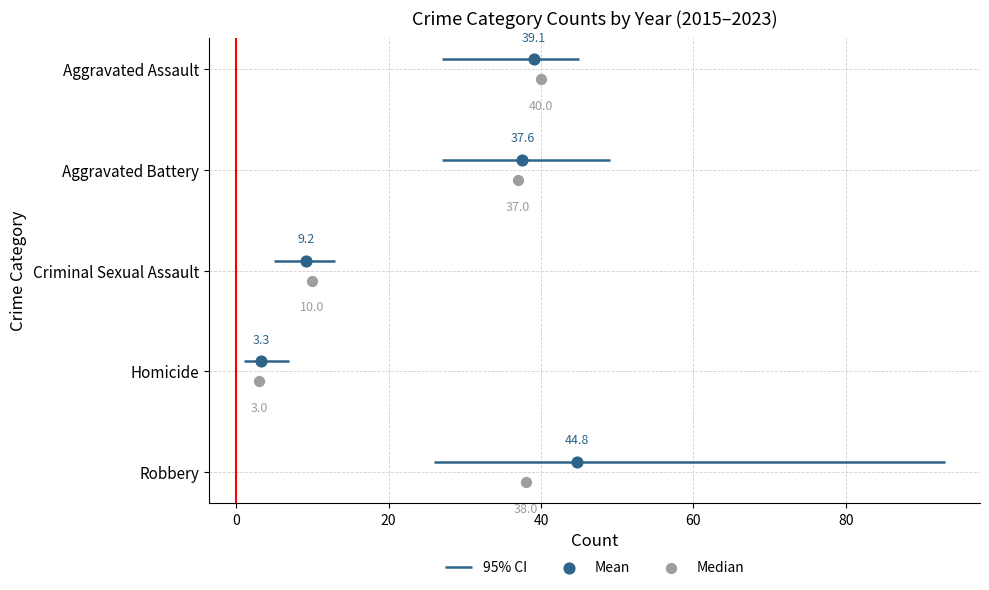

Which series contains the lowest Y value?

Median